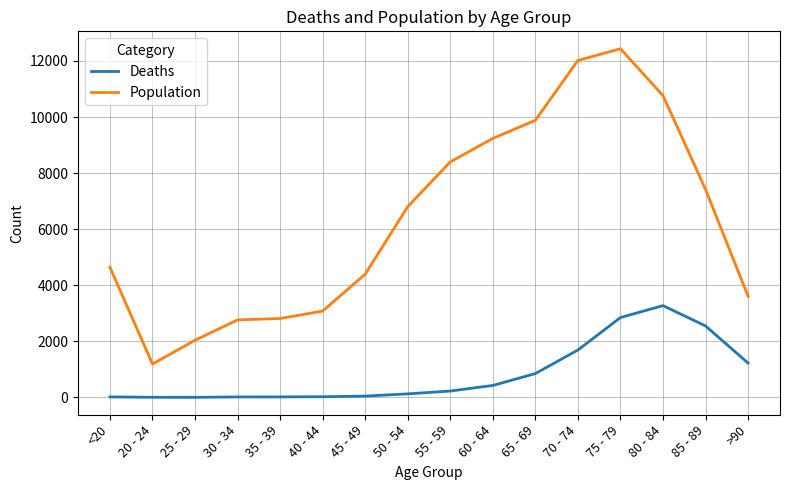

Read the Deaths value at 25 - 29.

3